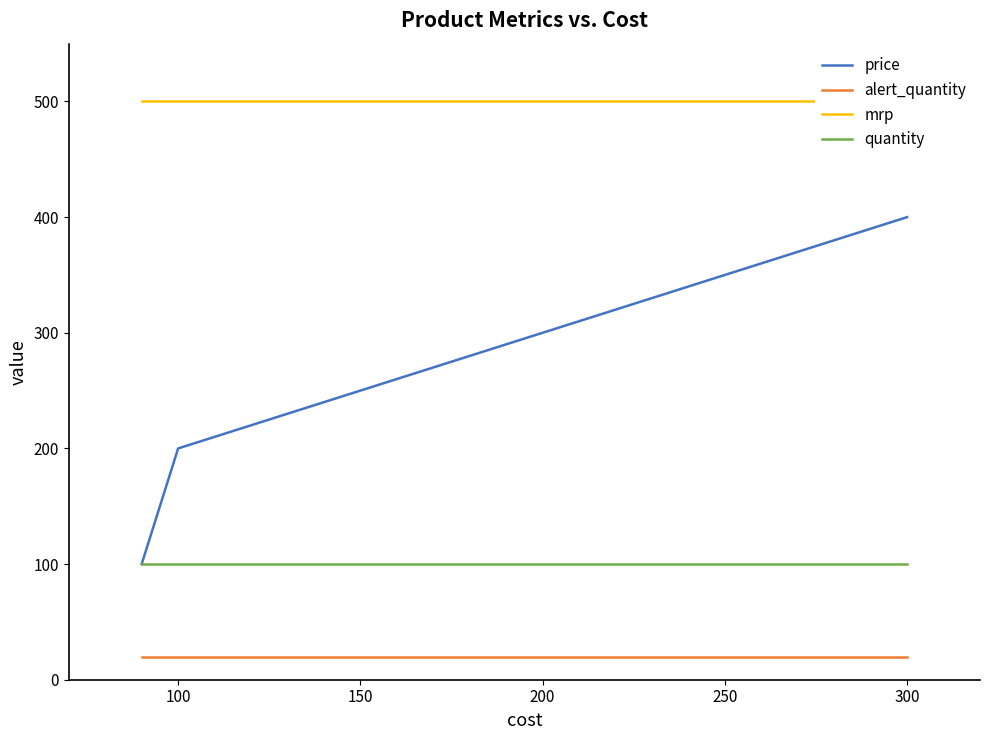

Where is price nearest to the value 250?

100